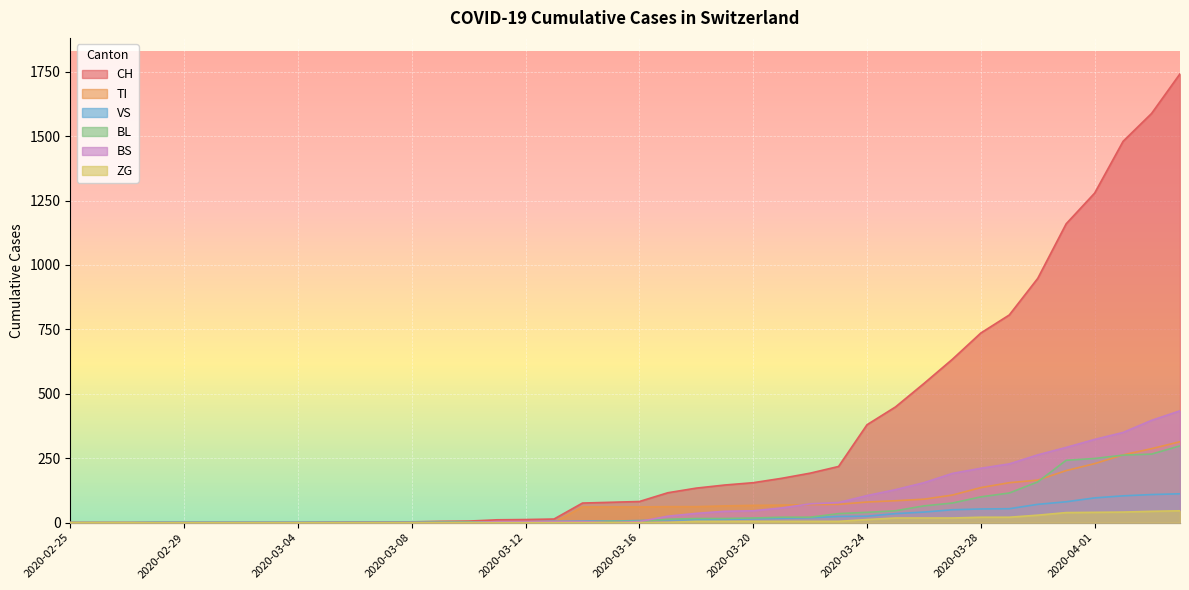

True or false: CH and VS cross at least once.

False